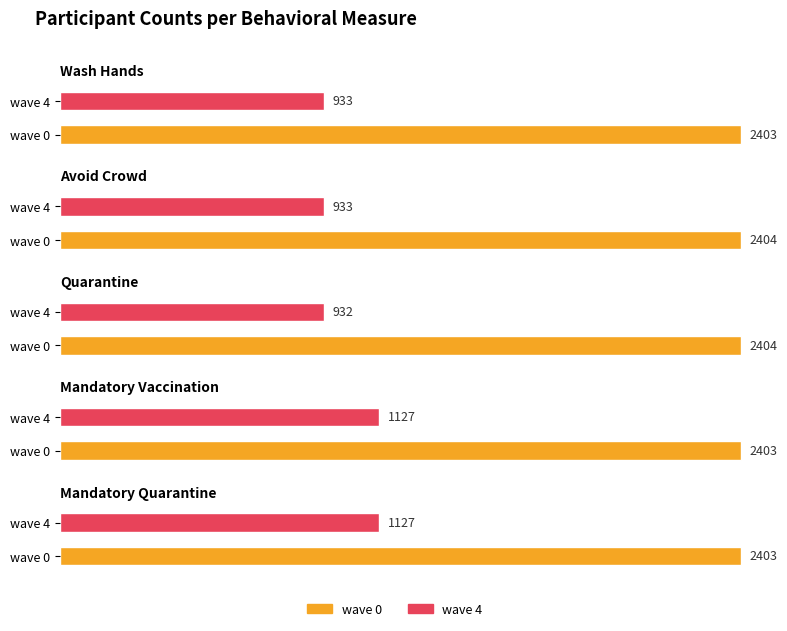

The value of mandatory_vaccination at wave 0 is 2403. True or false?

True